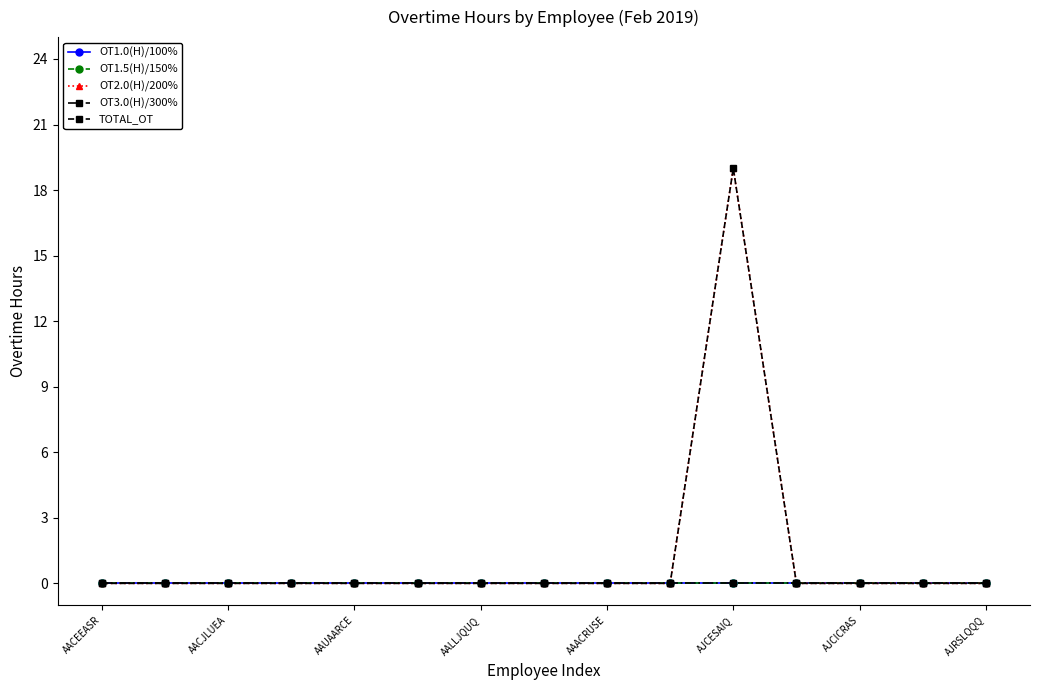

True or false: OT2.0(H)/200% has more than 1 points higher than both neighbors.

False